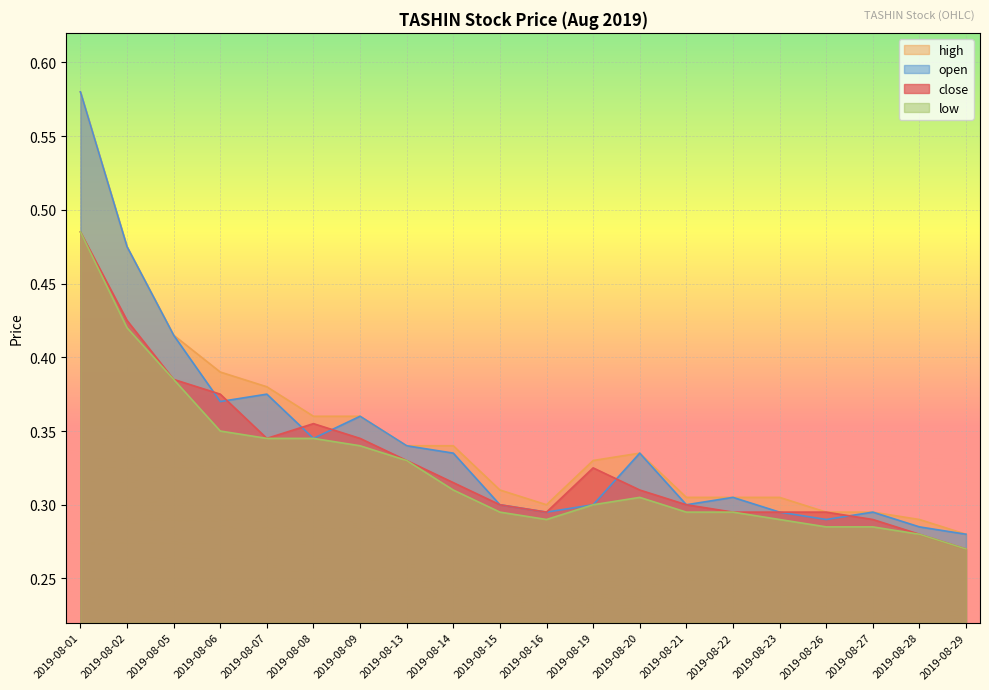

Where is low nearest to the value 0?

2019-08-29